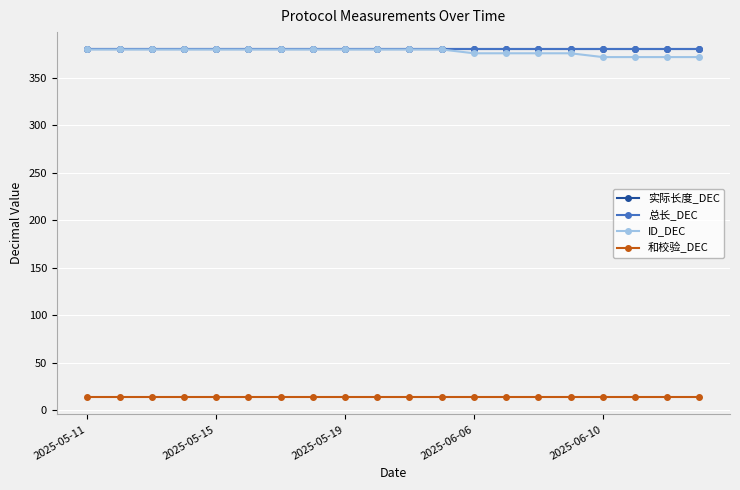

What is the maximum value for 和校验_DEC?

14